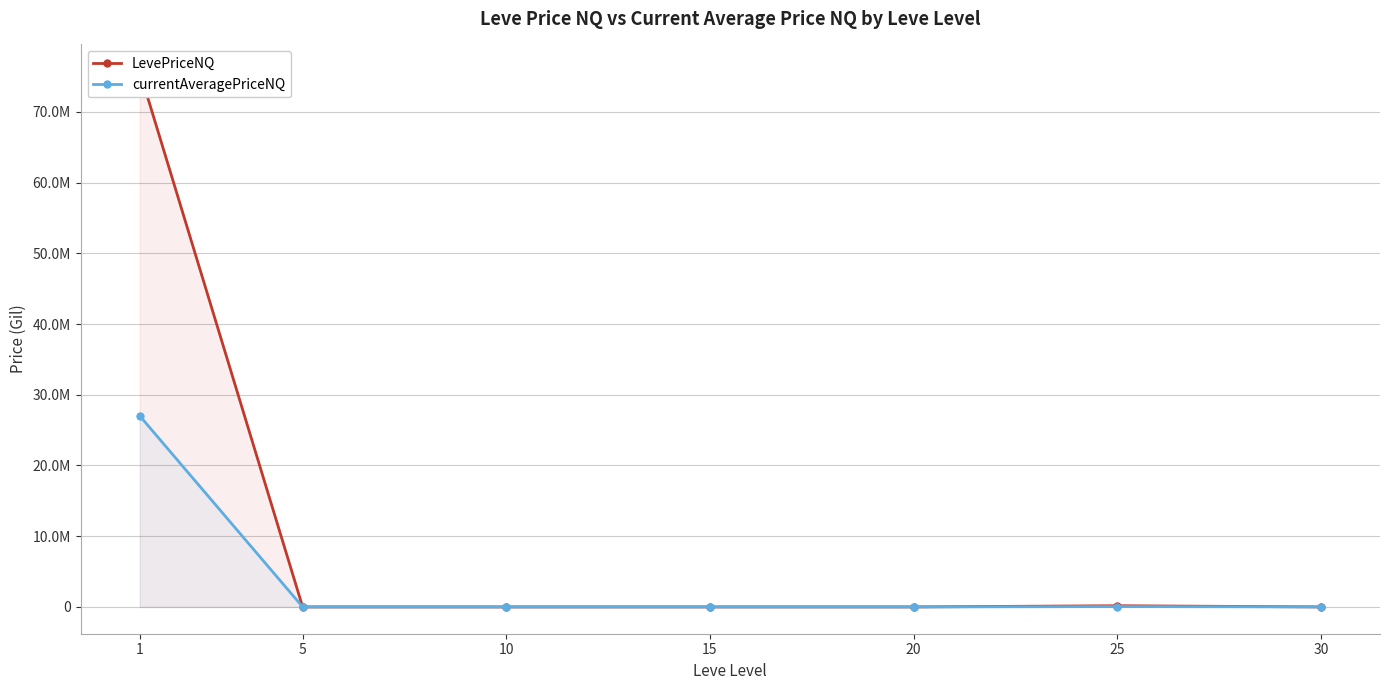

What is the average value of the LevePriceNQ series?

10846189.6